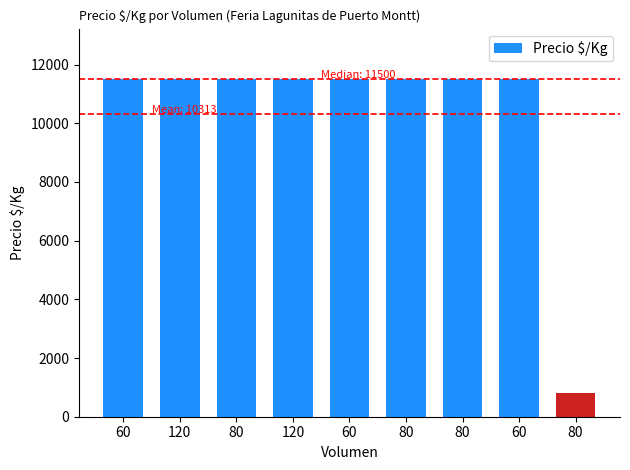

Is it true that the value at 60 is 11500?

True